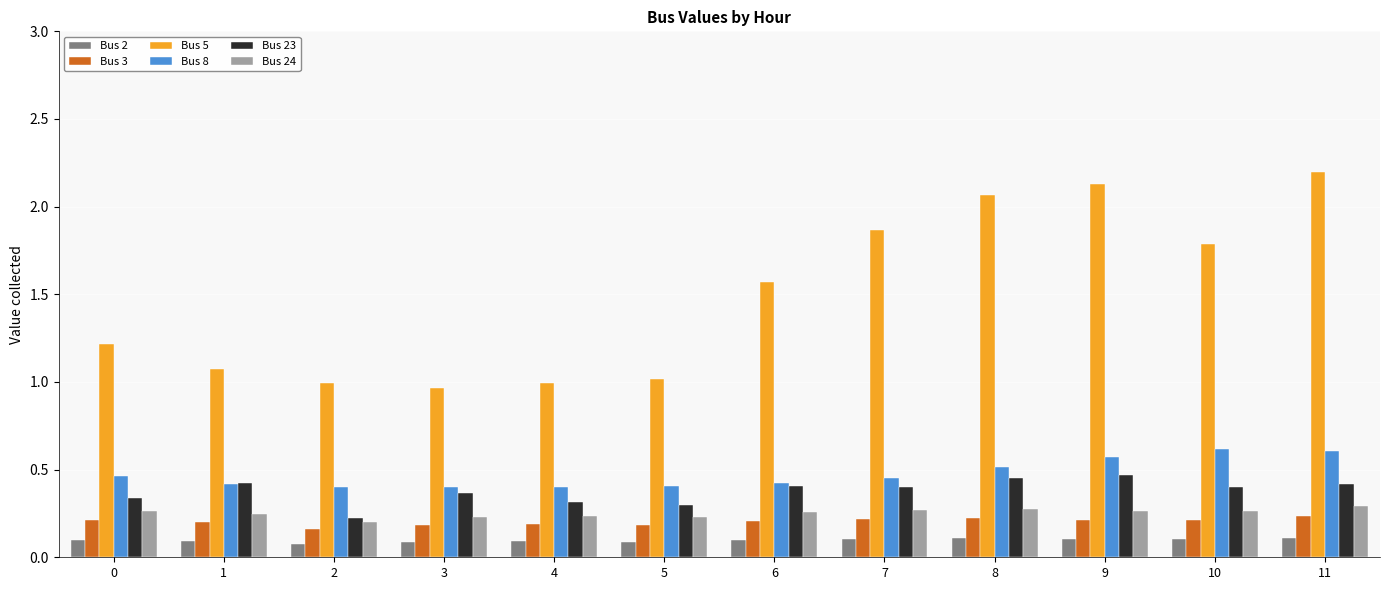

Count the Bus 3 values in the range 0 to 1.

12